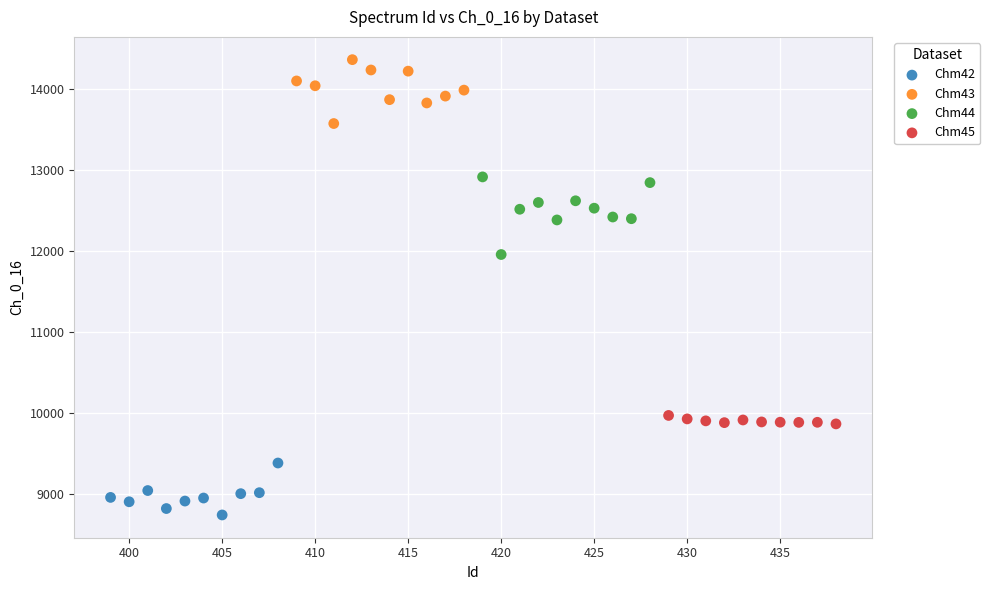

Which series has the largest Y range (max minus min)?

Chm44